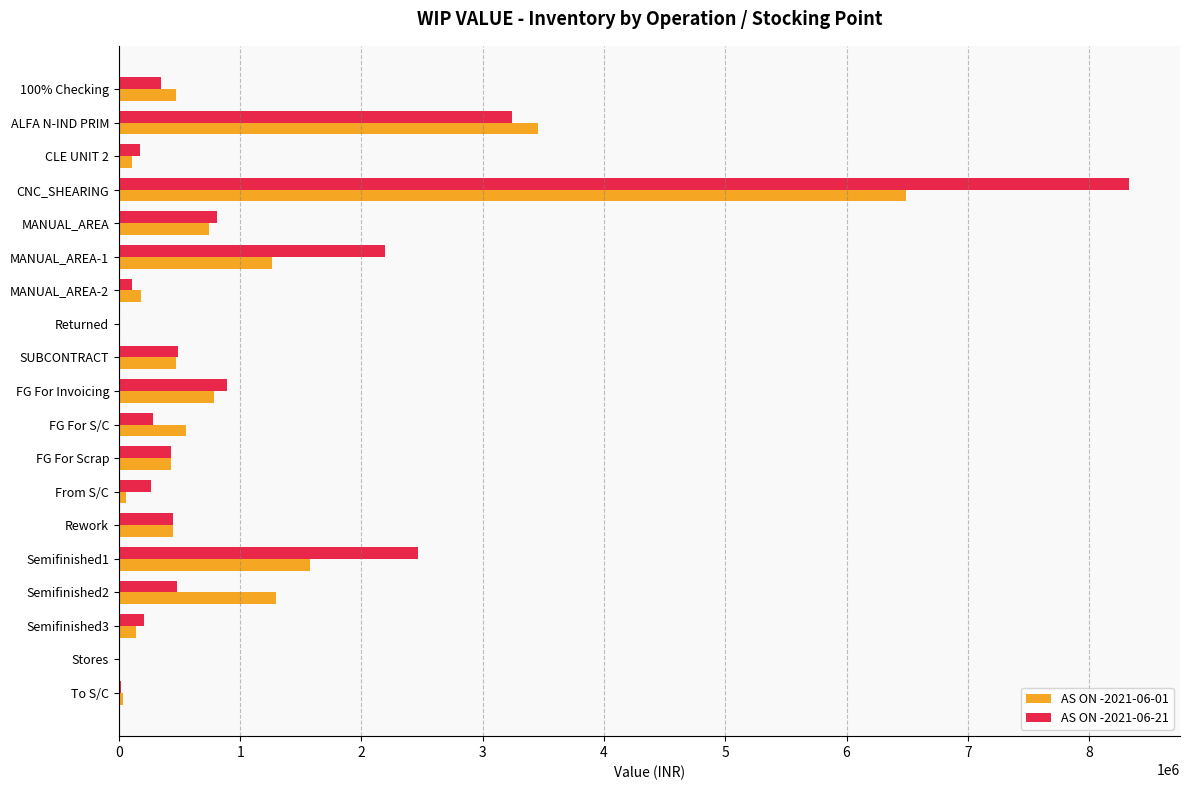

Which series has the widest spread of values?

AS ON -2021-06-21